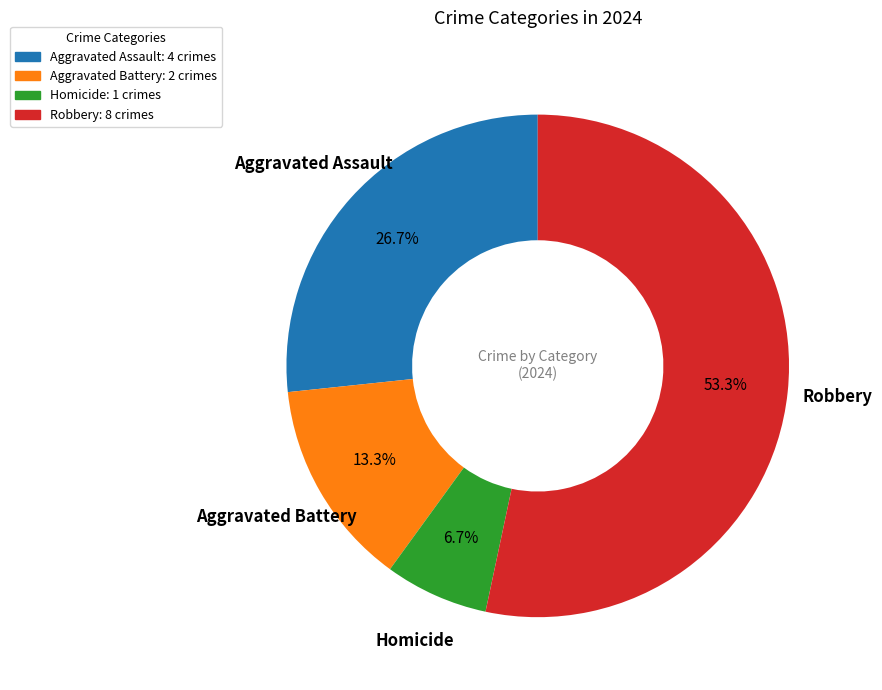

Which slice is the largest?

Robbery